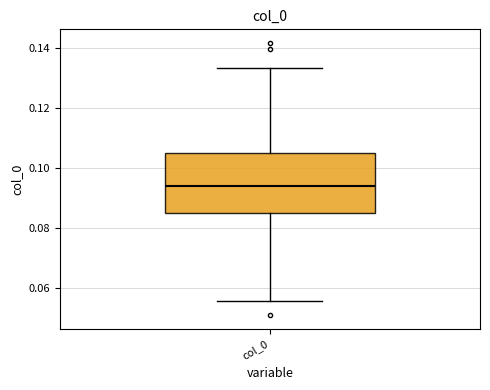

Where is the lower edge of the box for col_0 on the y-axis? The values are not printed on the chart, so give them approximately, as read against the axis.

0.086